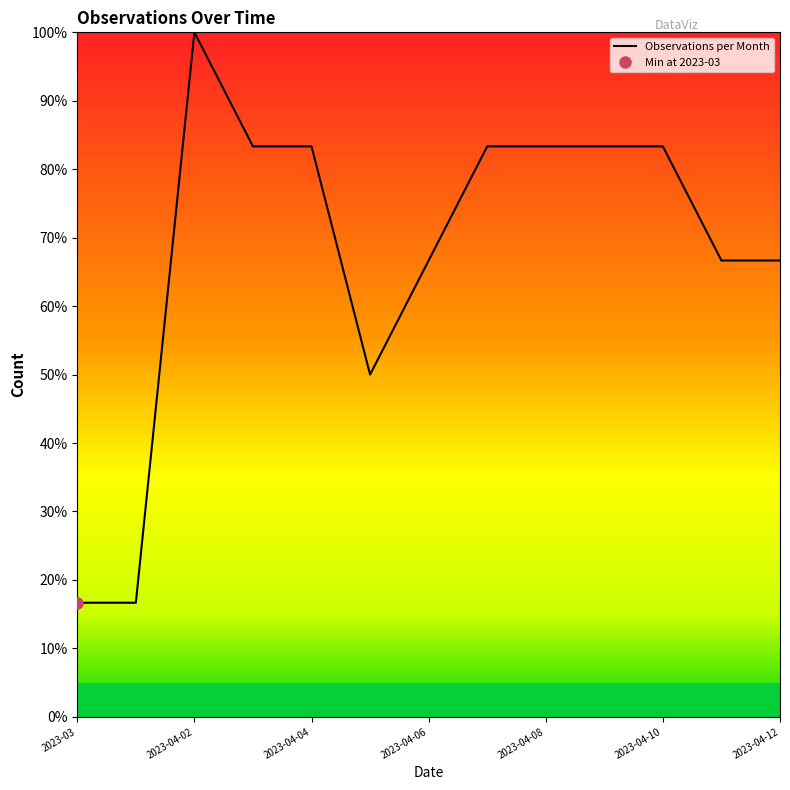

What is the sum of all values?

883.3